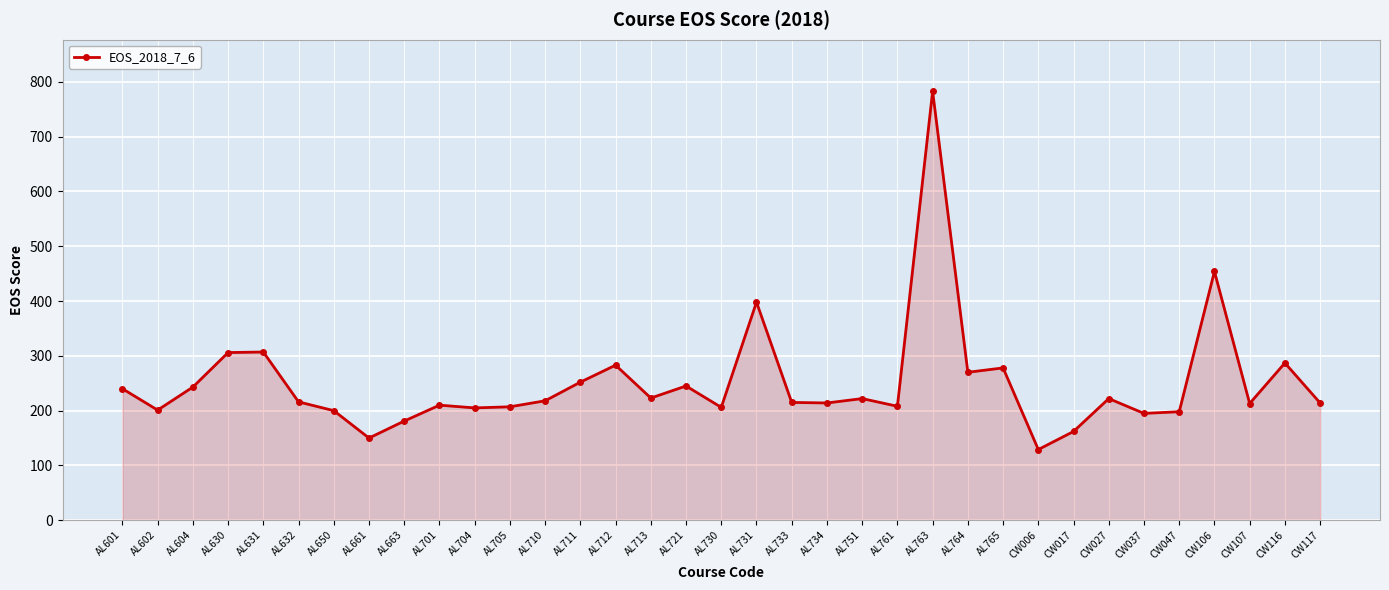

What is the label of the 10th point from the right?

AL765